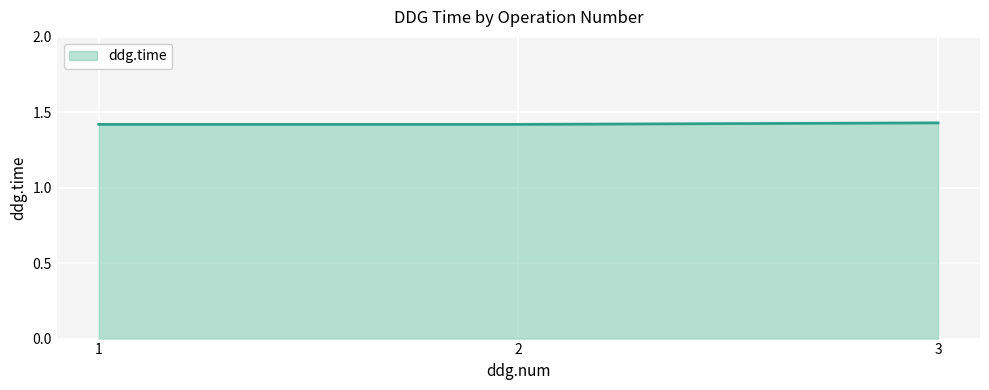

Does the chart have visible grid lines?

Yes